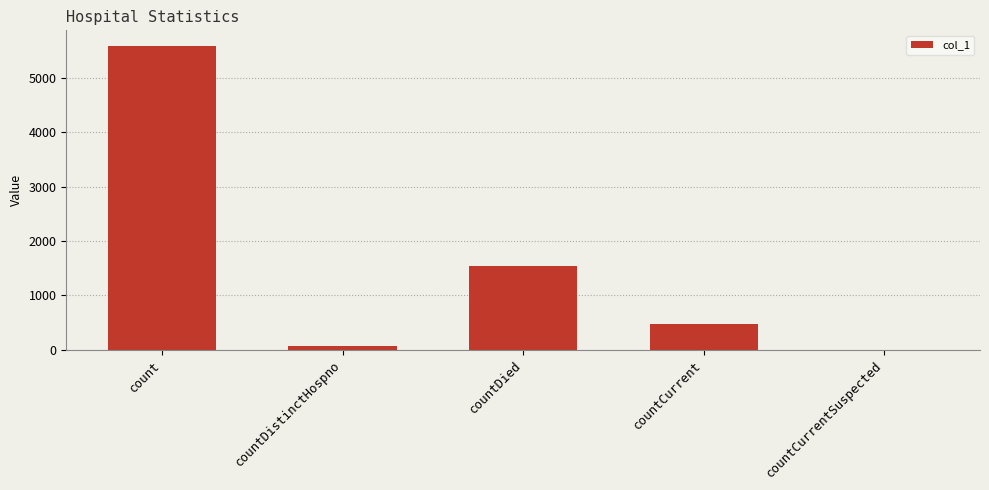

At which label is the value closest to 2797?

countDied